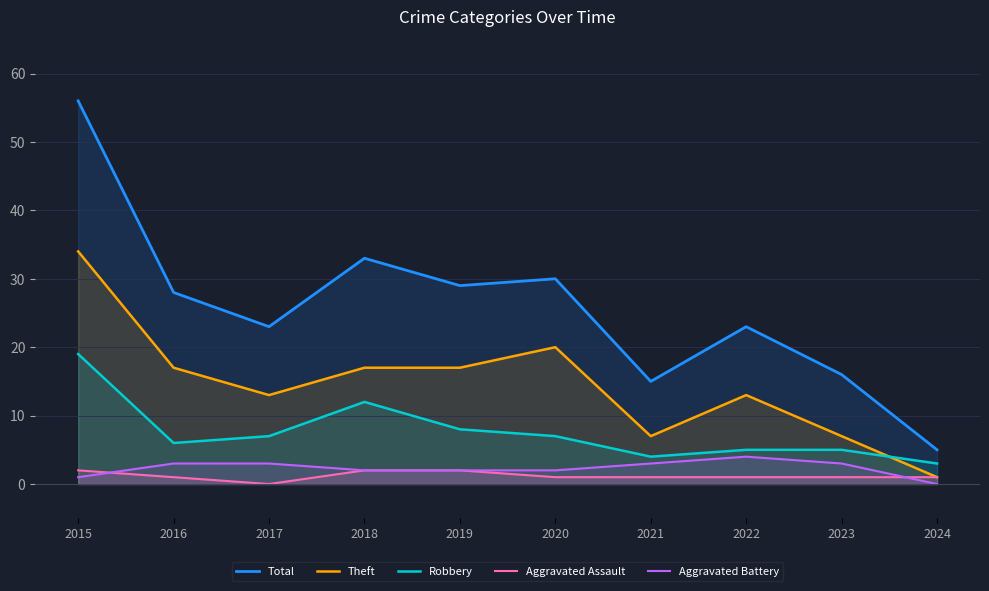

Which series has the largest range (max minus min)?

Total